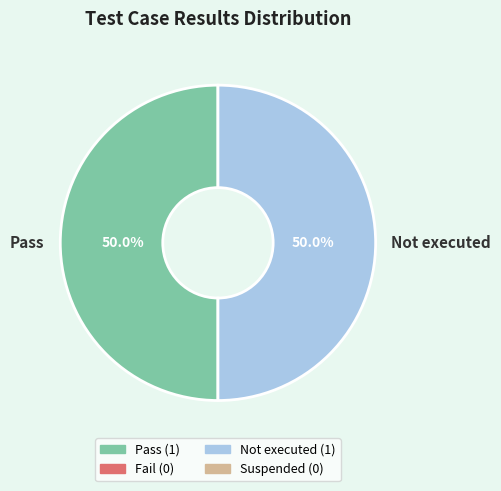

Approximately how many times larger is the value at Pass compared to Not executed?

1.0